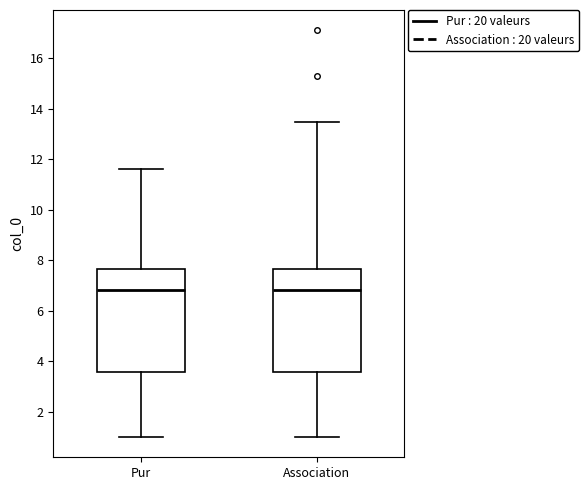

Where is the upper edge of the box for Association on the y-axis? The values are not printed on the chart, so give them approximately, as read against the axis.

7.6